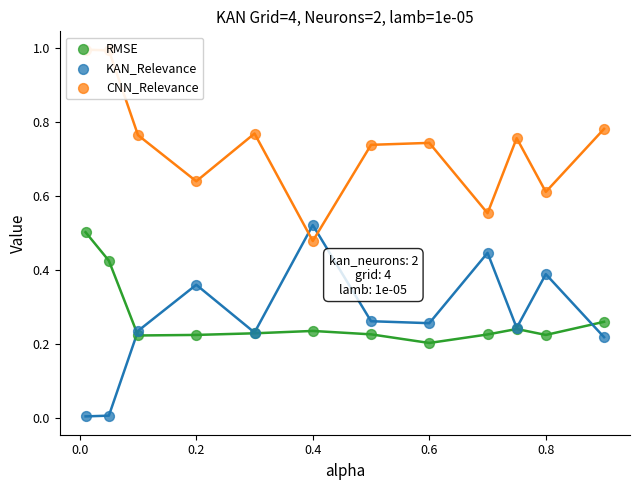

What are all the series names shown in the legend?

RMSE, KAN_Relevance, CNN_Relevance